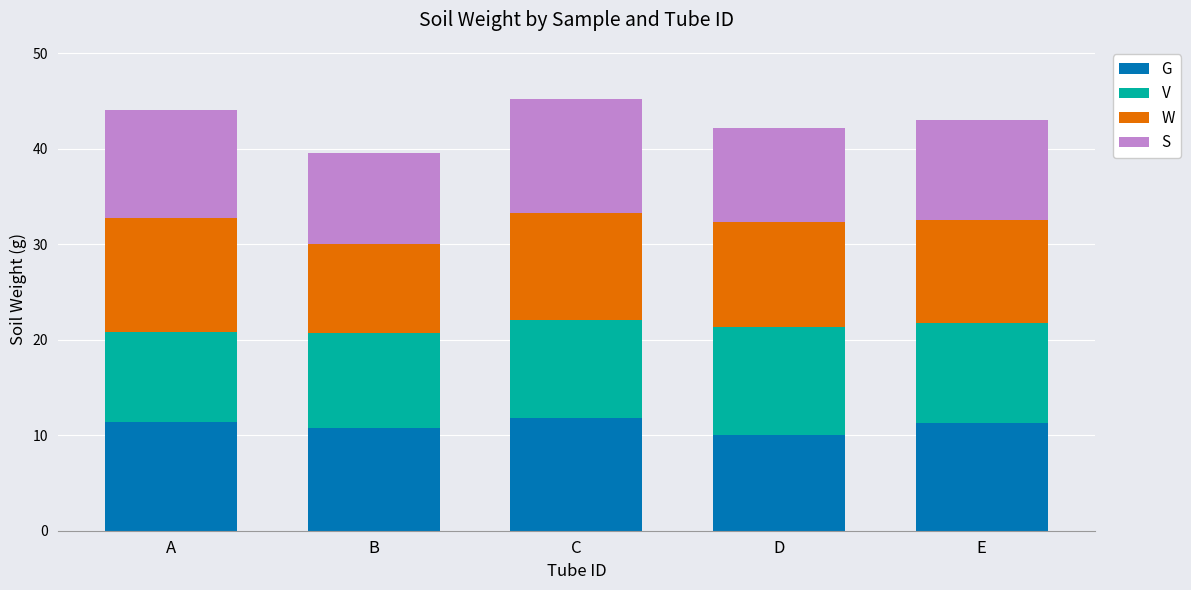

The G series shows 11.8 at C. True or false?

True